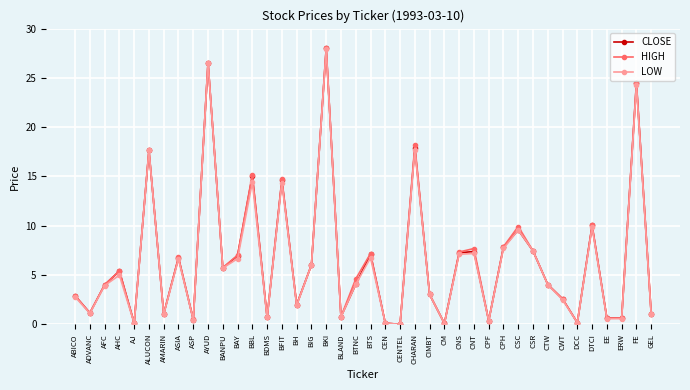

What is the value of the CLOSE point at the 35th from the left?

0.2